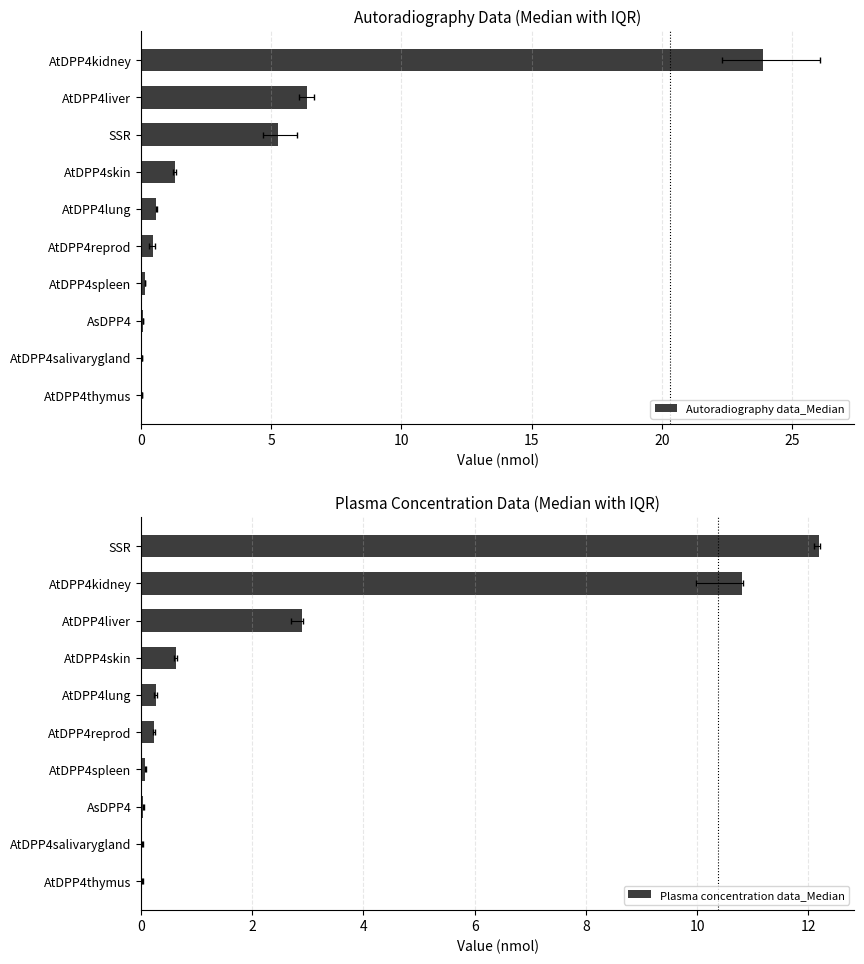

What is the approximate value of Autoradiography data_Median at AtDPP4liver?

6.4